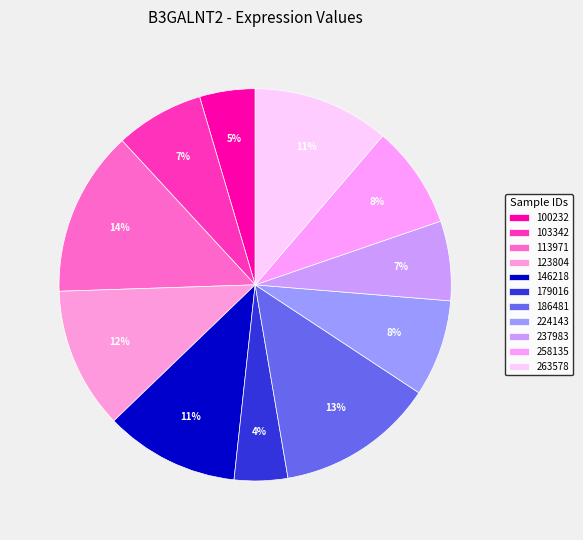

What is the smallest slice in the pie chart?

179016